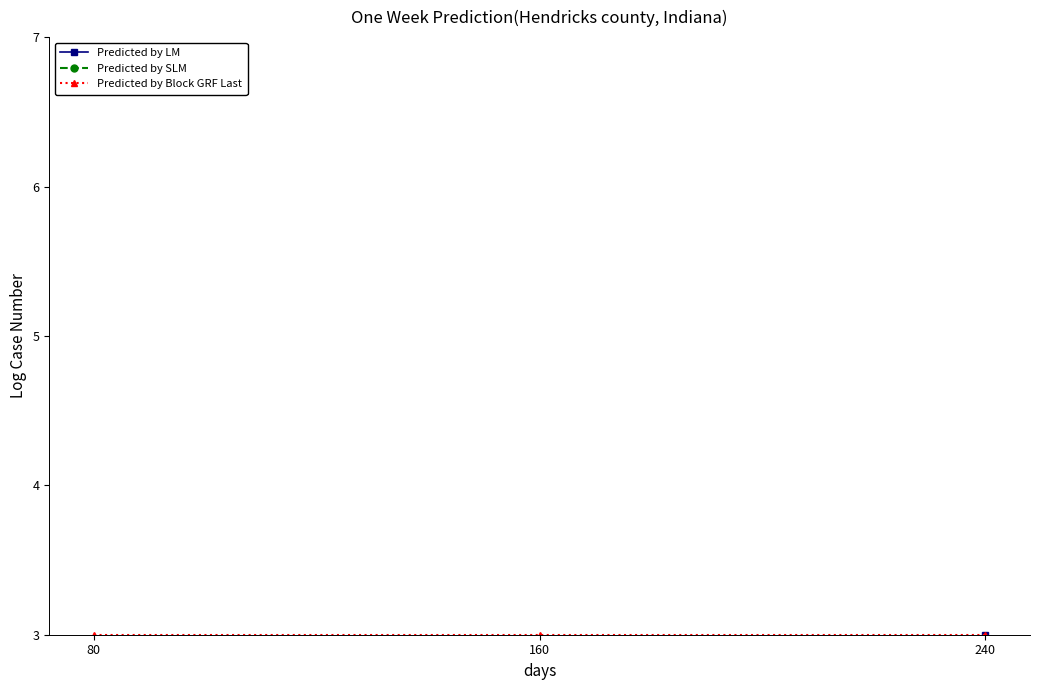

Which series changed the most between 160 and 240?

Predicted by LM